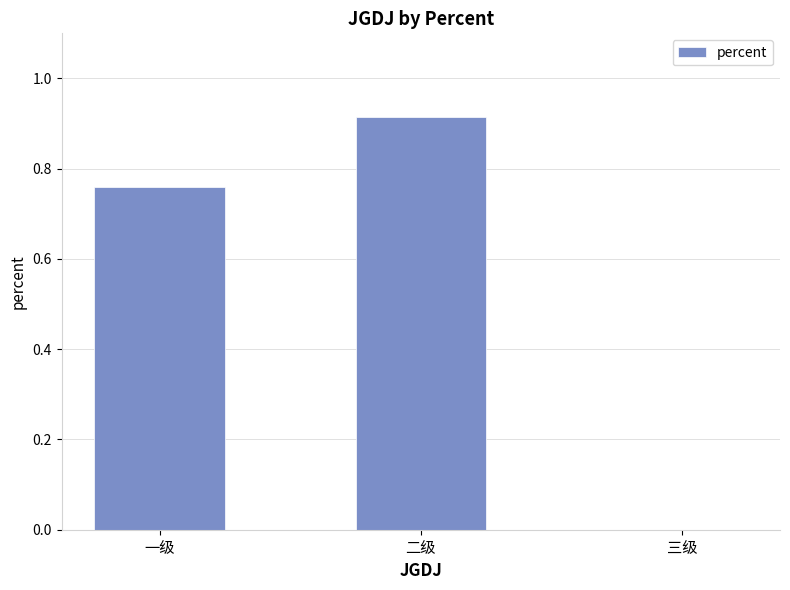

Which has a higher value, 二级 or 三级?

二级